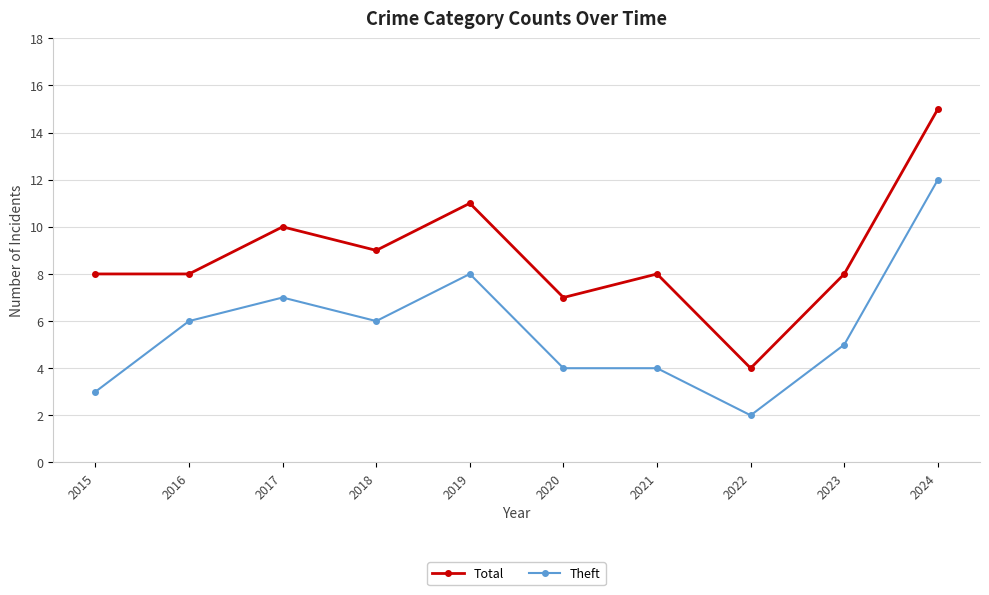

How many categories are shown in the chart?

10